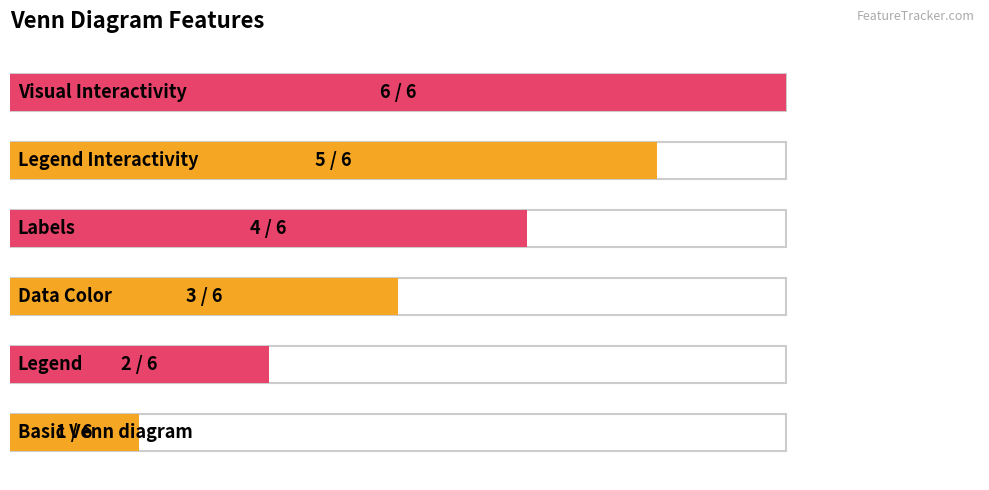

What is the difference between the maximum and minimum values?

5